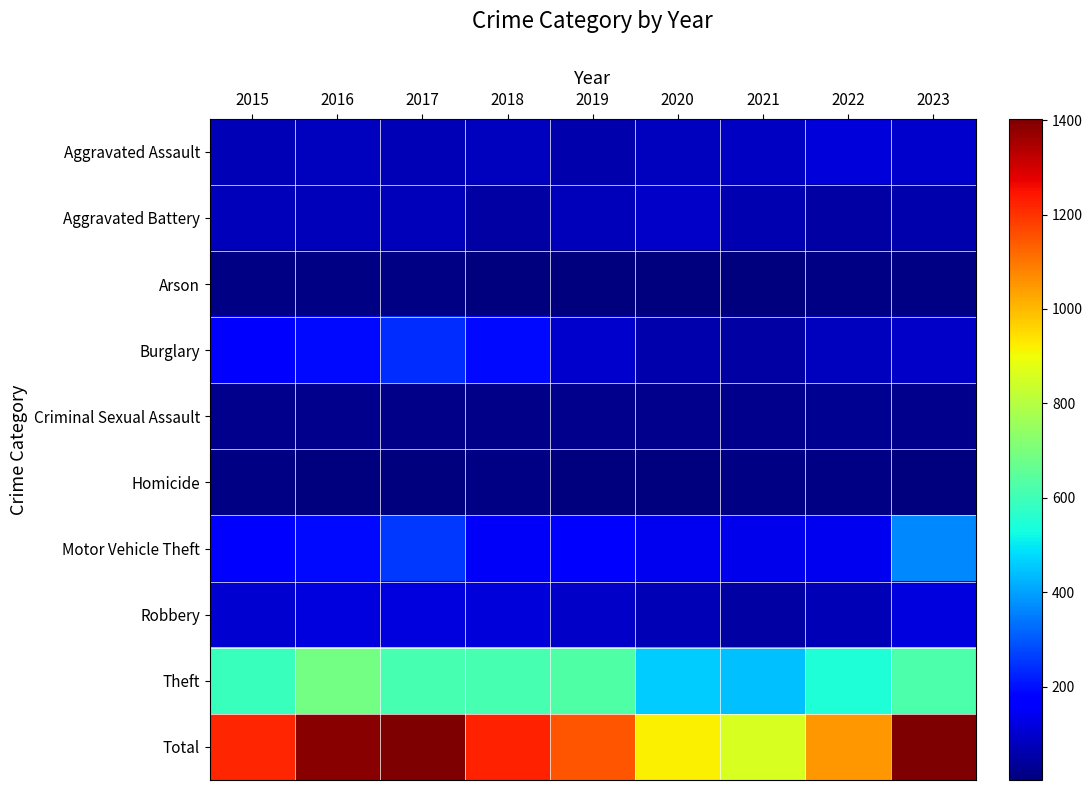

What is the difference between the highest and lowest values at 2016?

1385